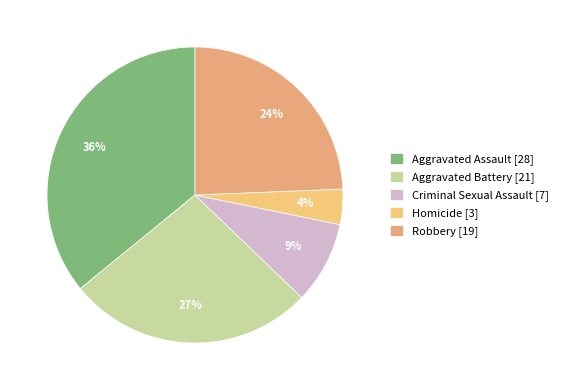

Which slice is the smallest?

Homicide